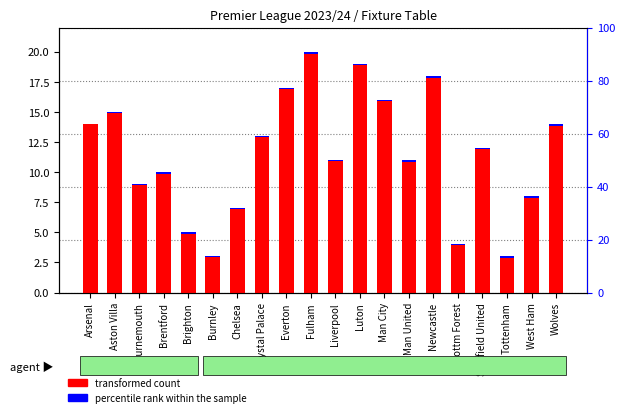

What is the difference between the highest and lowest values at Newcastle?

17.8